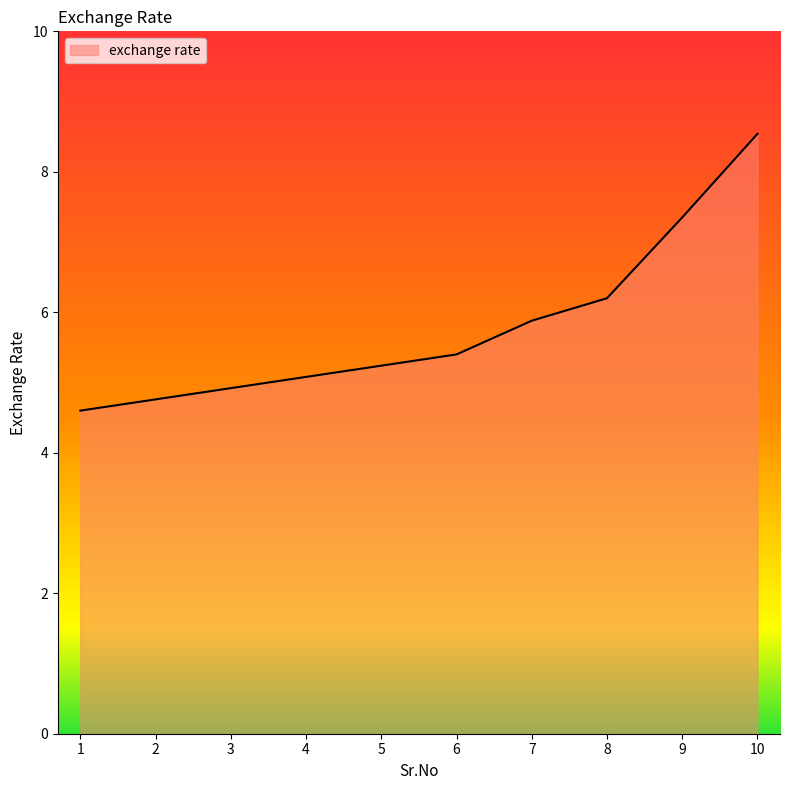

What is the change in value from 1 to 8?

+1.6